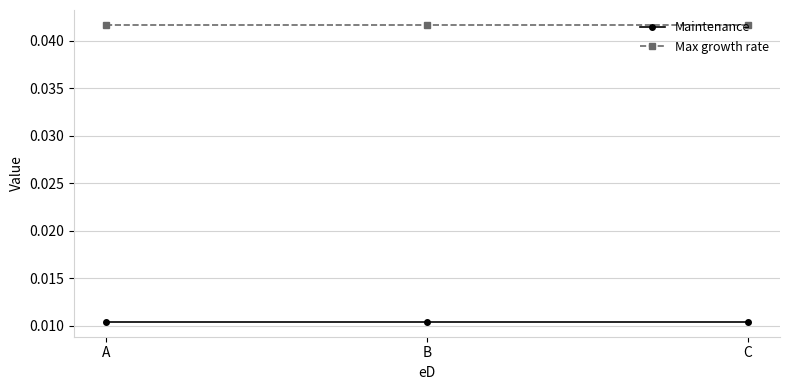

Rank the series by their average value, from highest to lowest.

Max growth rate, Maintenance